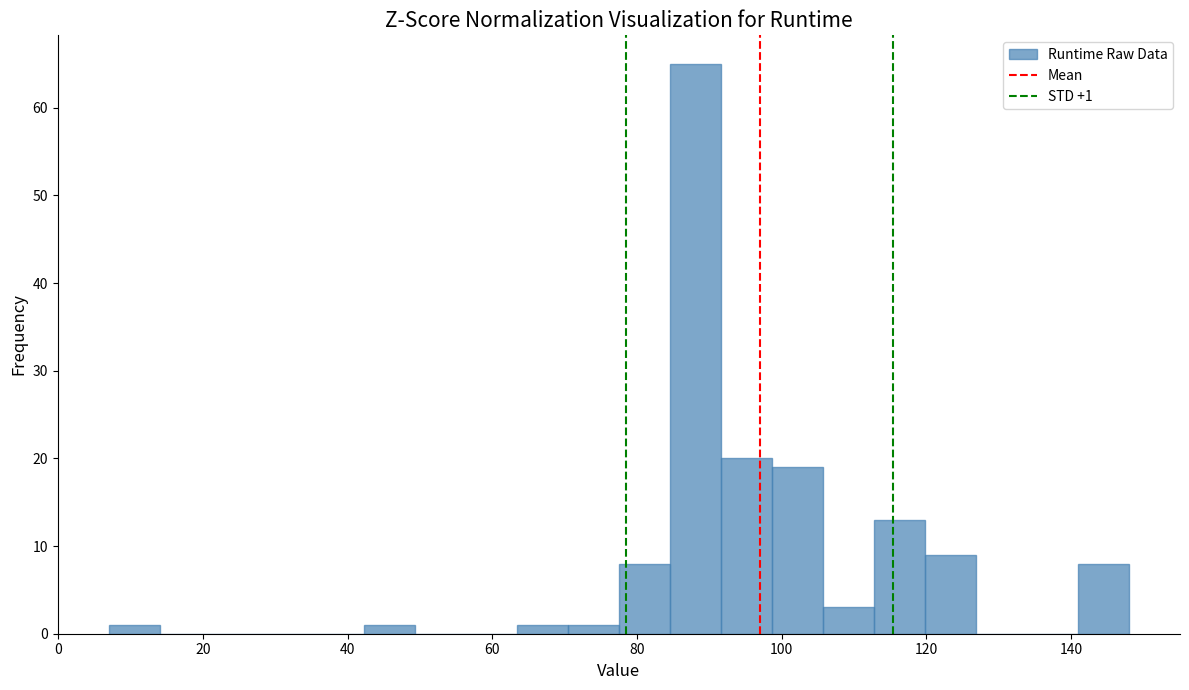

Around what value on the x-axis is the tallest bar? Give the approximate position of its centre, as read against the axis.

88